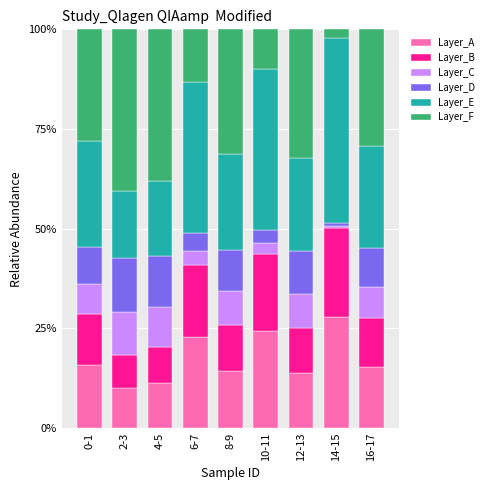

What is the minimum value for Layer_A?

10.1